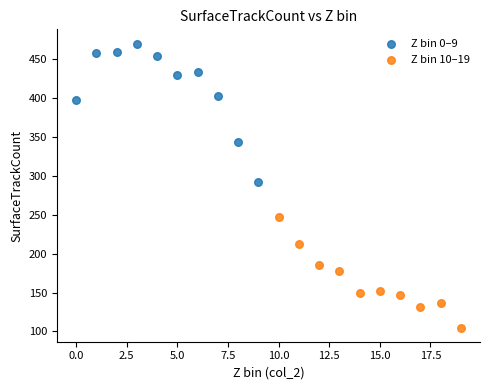

Which series has the widest spread of Y values?

Z bin 0–9